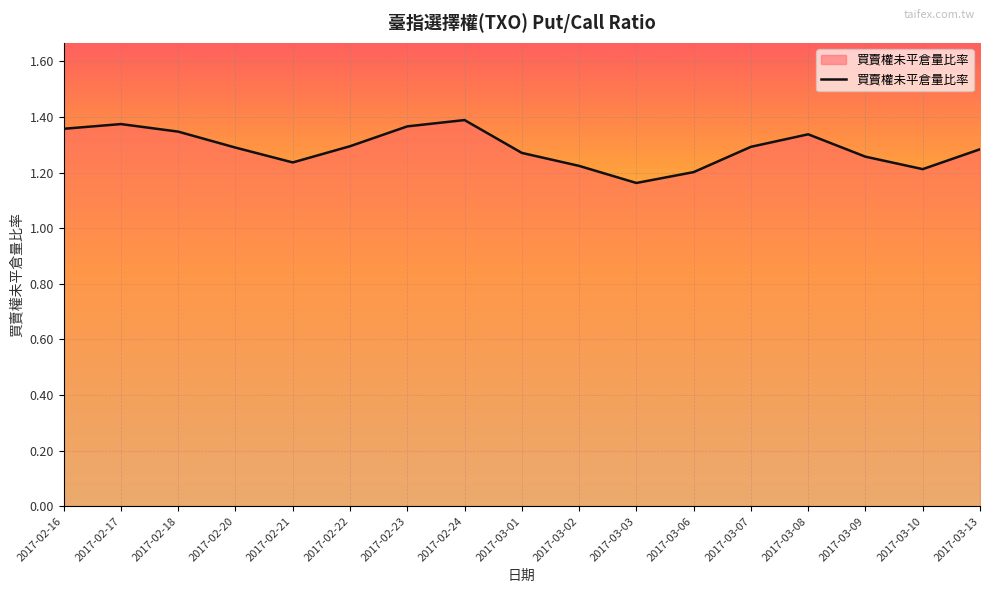

At which category does the data reach its first local peak?

2017-02-17